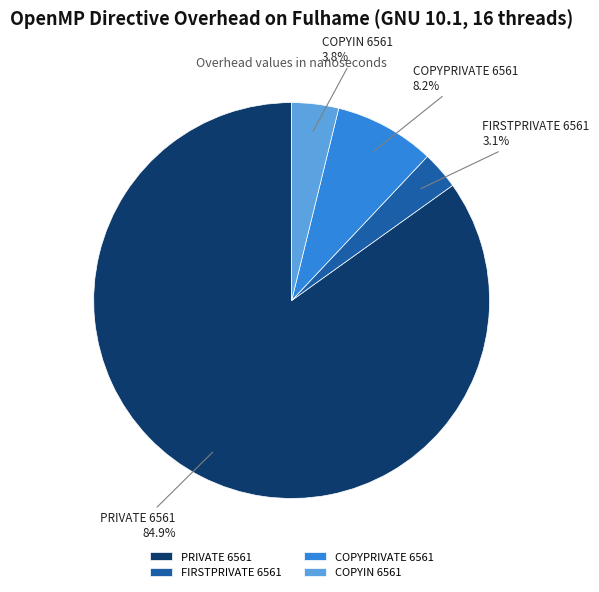

How many segments does this pie chart have?

4